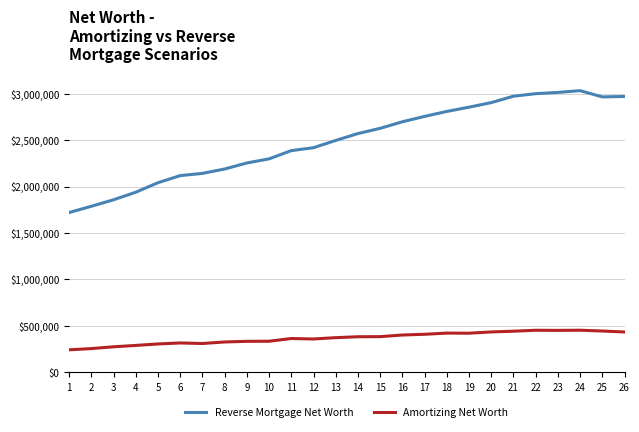

Which series changed the most between 10 and 15?

Reverse Mortgage Net Worth